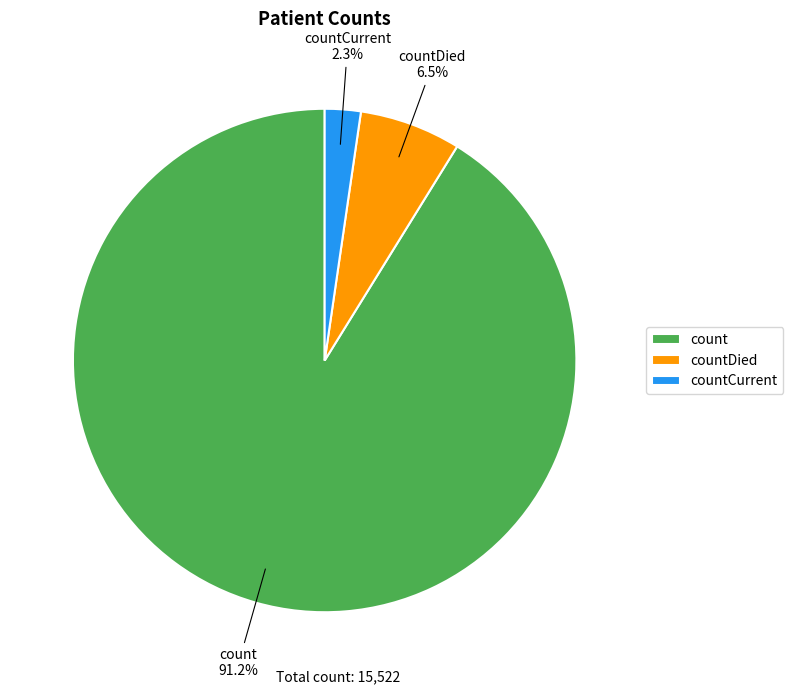

Count the number of slices in the pie.

3